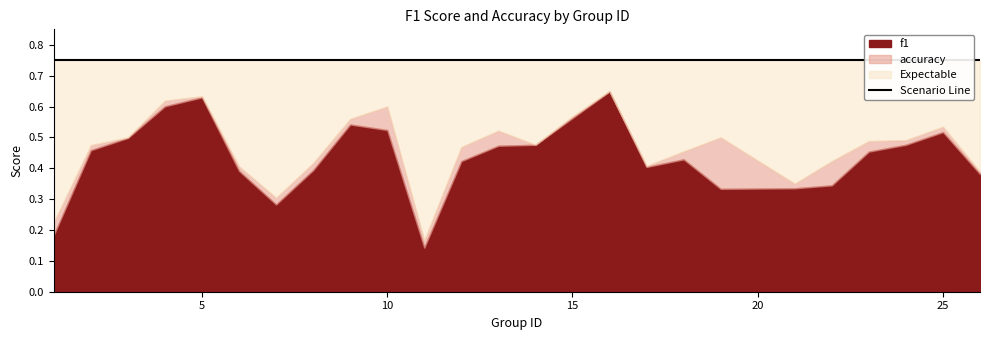

What is the value of the accuracy point at the 15th from the left?

0.6